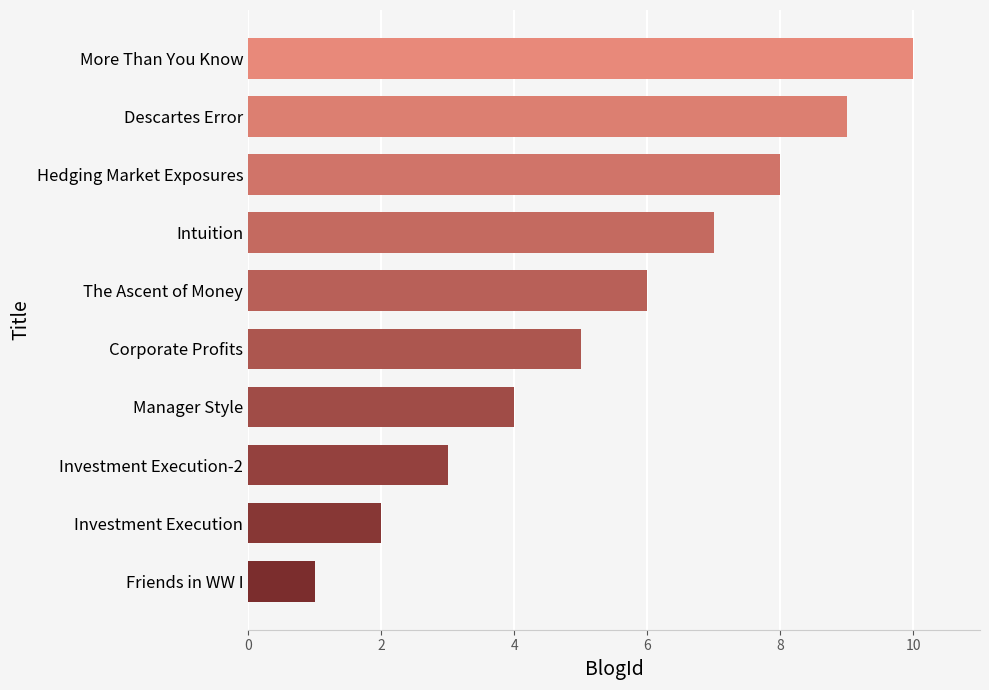

What is the ratio of the value at Hedging Market Exposures to the value at Friends in WW I?

8.0